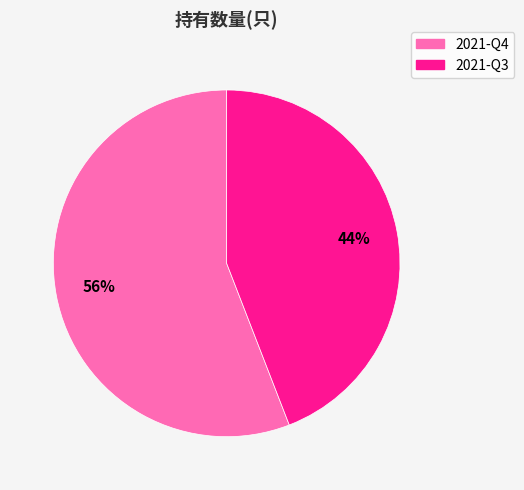

To the nearest percent, what is the average slice percentage?

50%